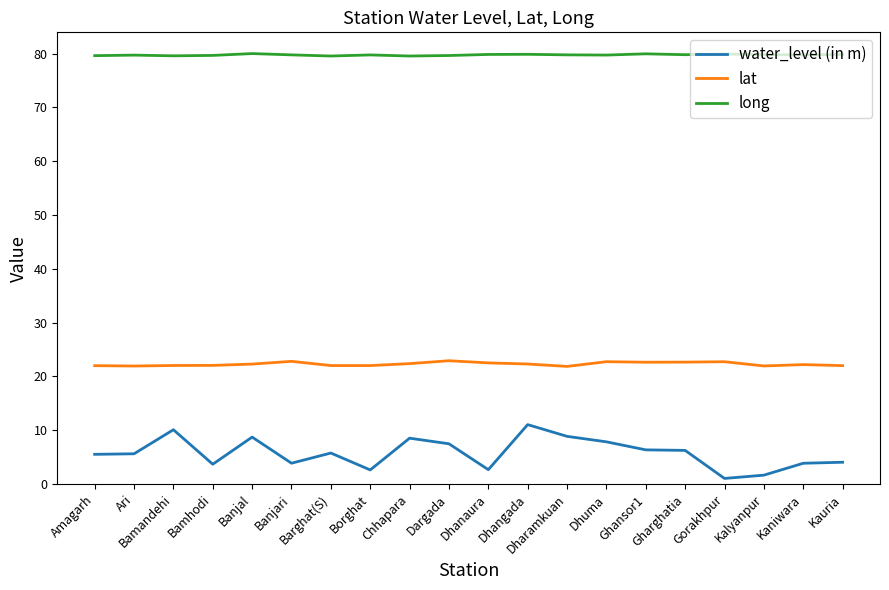

What is the greatest value displayed?

80.0